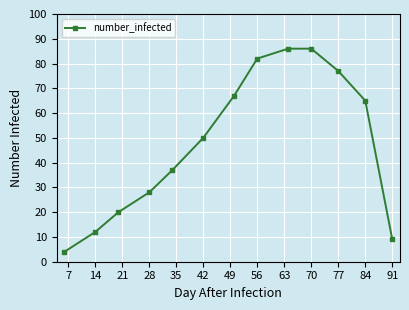

Reading right to left, extract all data points from this chart.

9	65	77	86	86	82	67	50	37	28	20	12	4